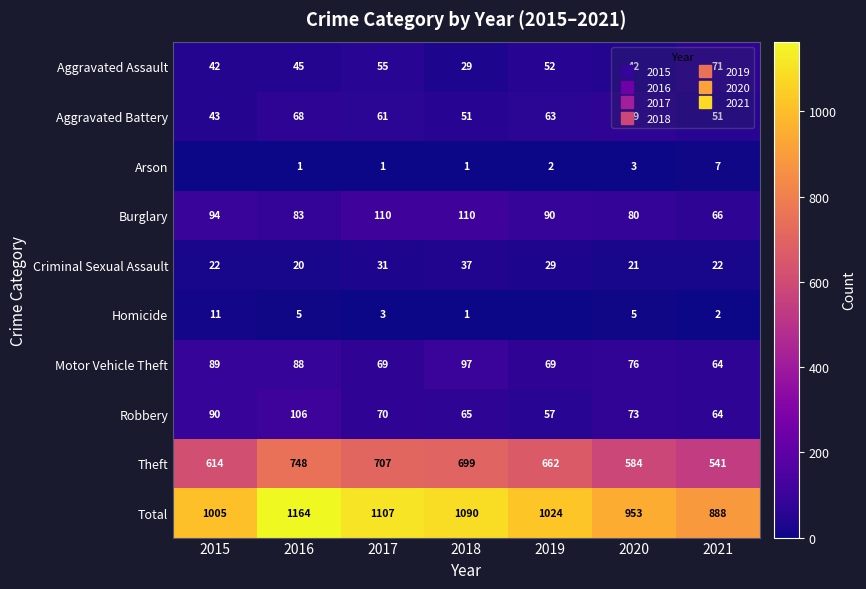

The value of Total at 2020 is 248. True or false?

False